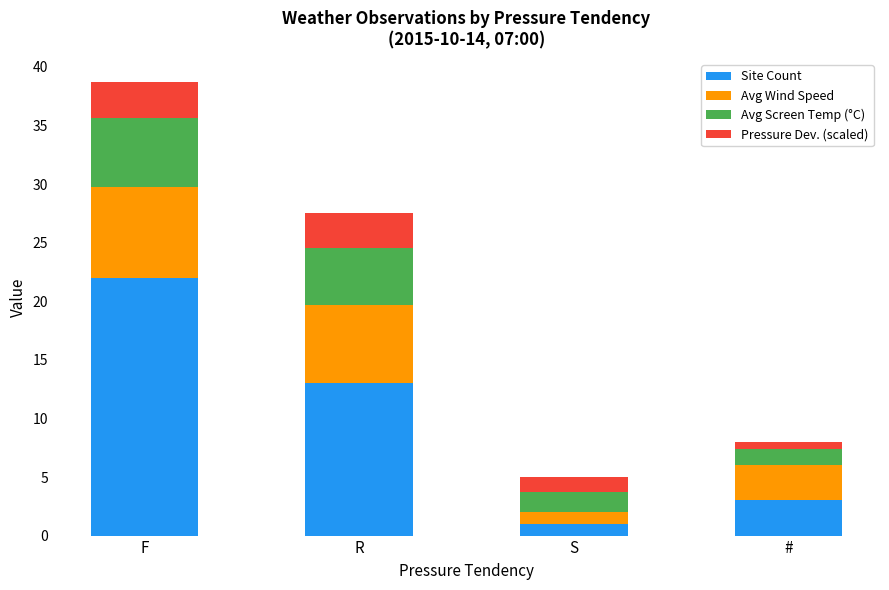

The value of Site Count at R is 13.0. True or false?

True